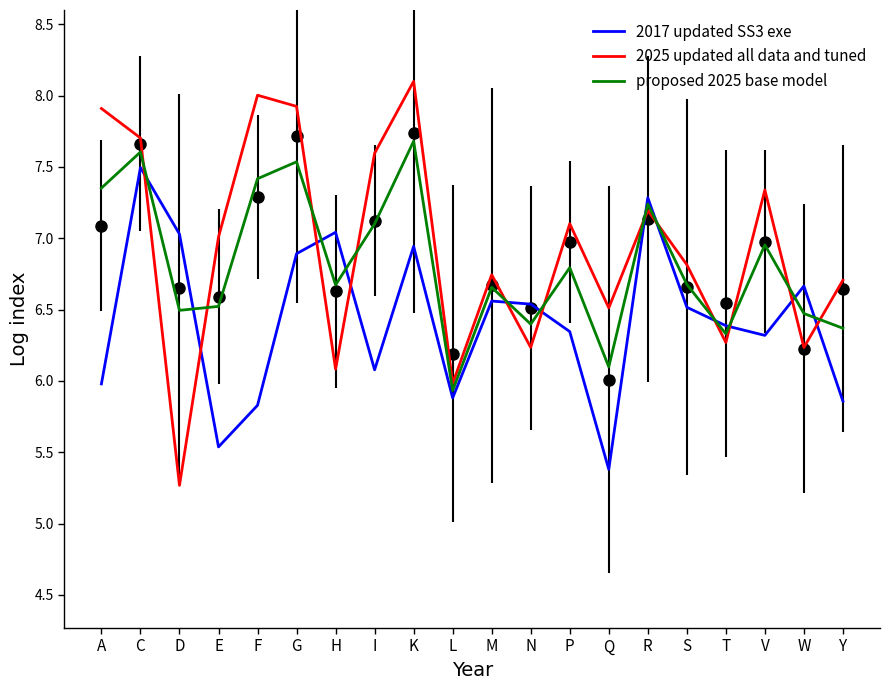

Rank the categories by 2025 updated all data and tuned value from highest to lowest.

K, F, G, A, C, I, V, R, P, E, S, M, Y, Q, T, N, W, H, L, D